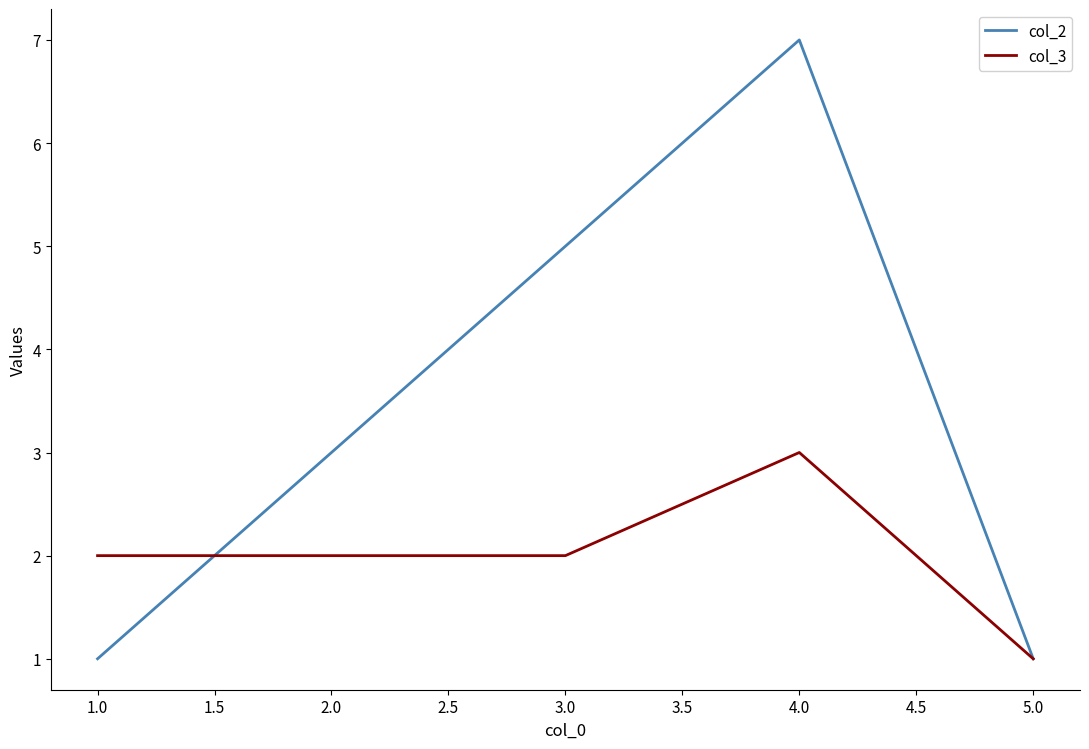

Which series has the largest range (max minus min)?

col_2